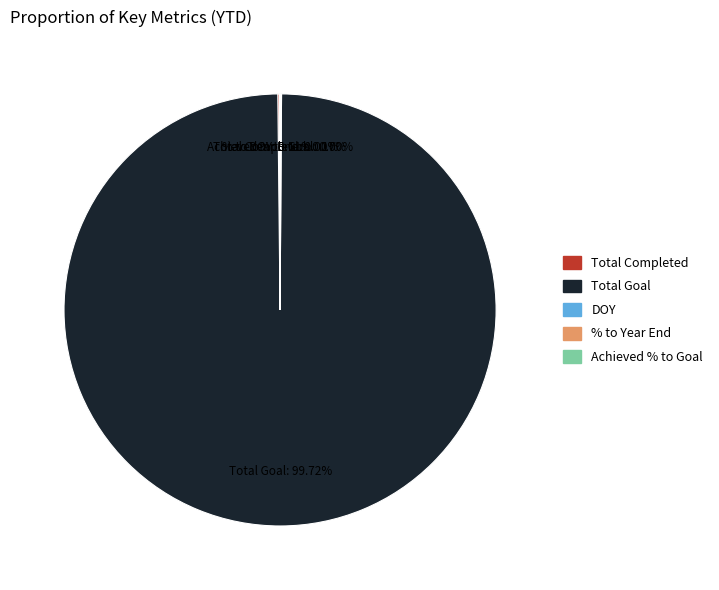

Which slice represents more than half of the pie?

Total Goal